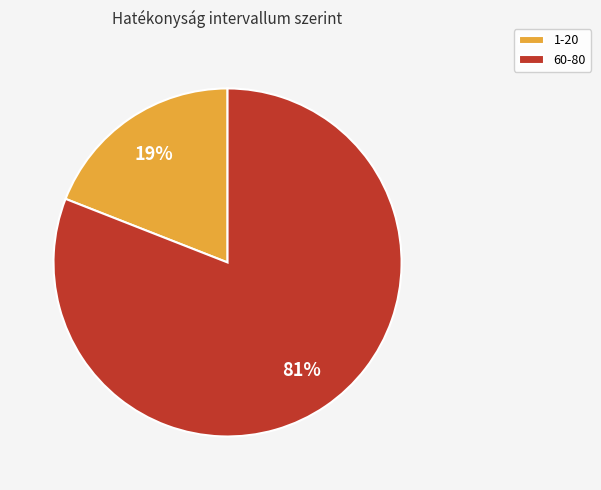

How many segments does this pie chart have?

2